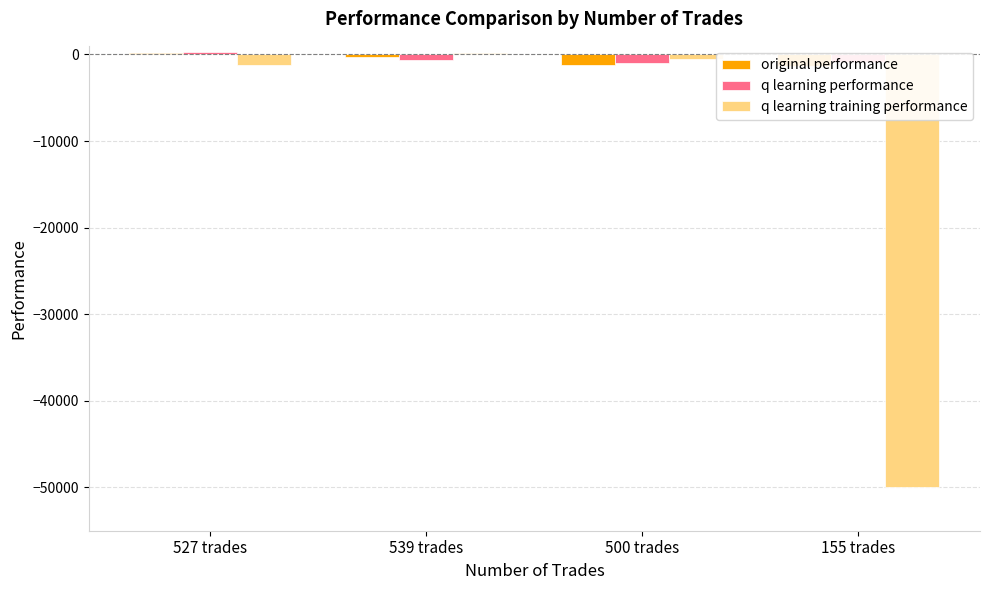

What is the approximate value of original performance at 527 trades?

210.3